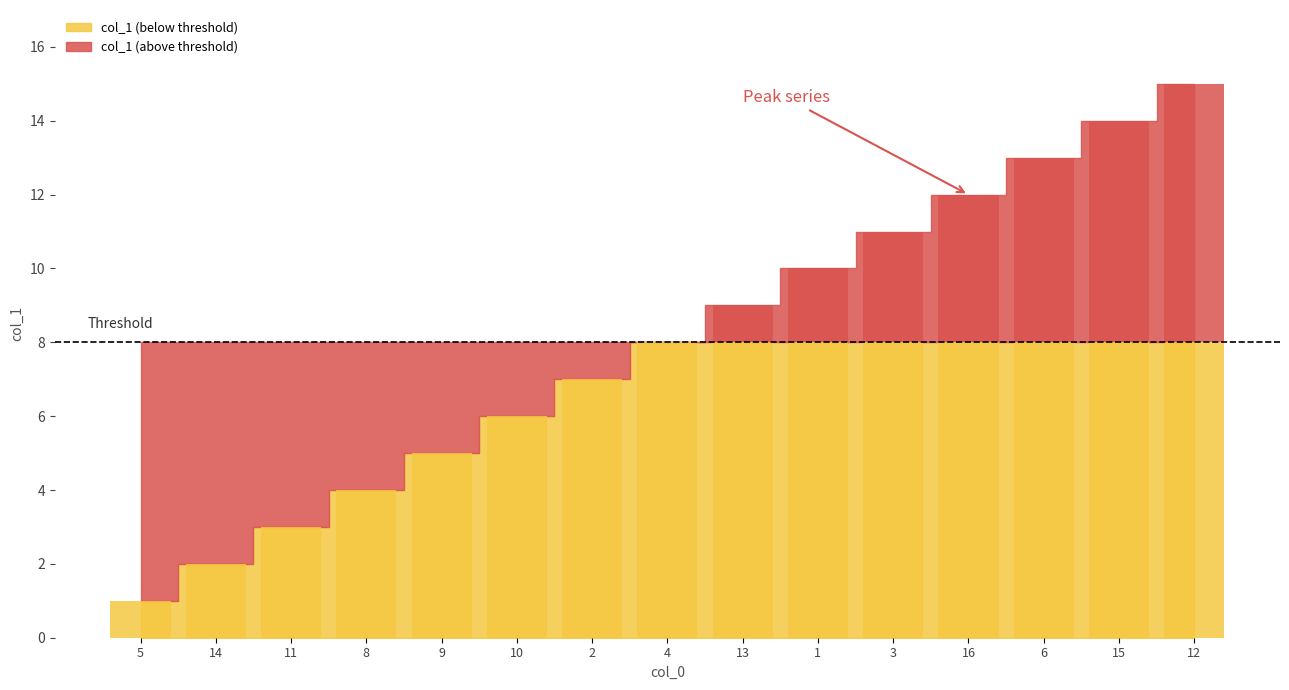

Read the value at 3.

11